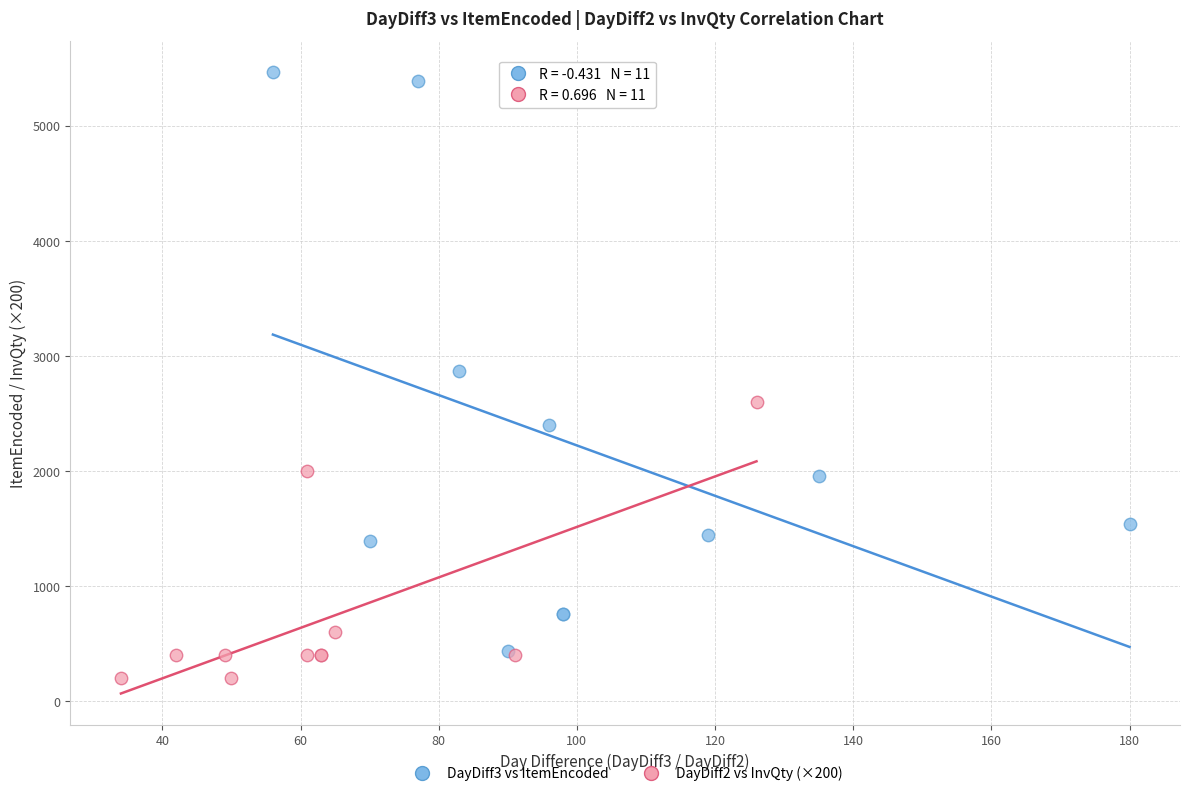

Which series has the largest Y range (max minus min)?

DayDiff3 vs ItemEncoded